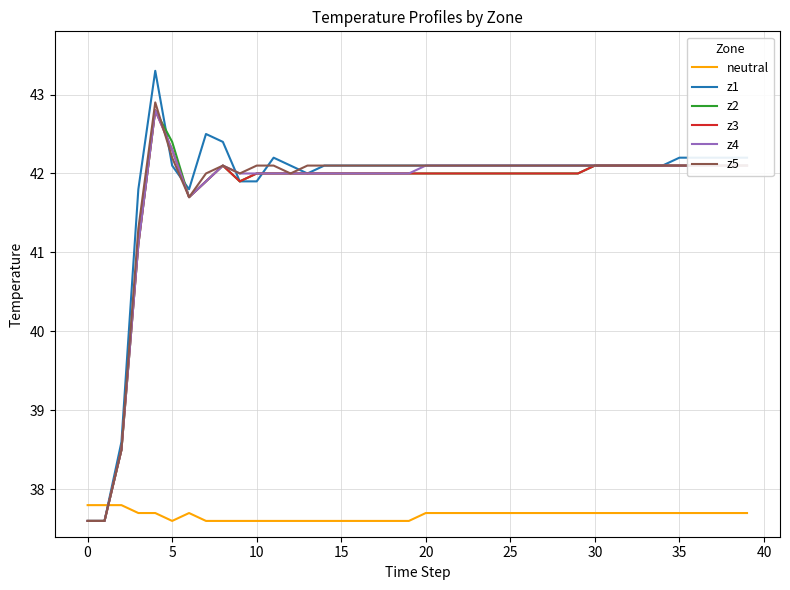

What is the sum of all z5 values?

1670.8